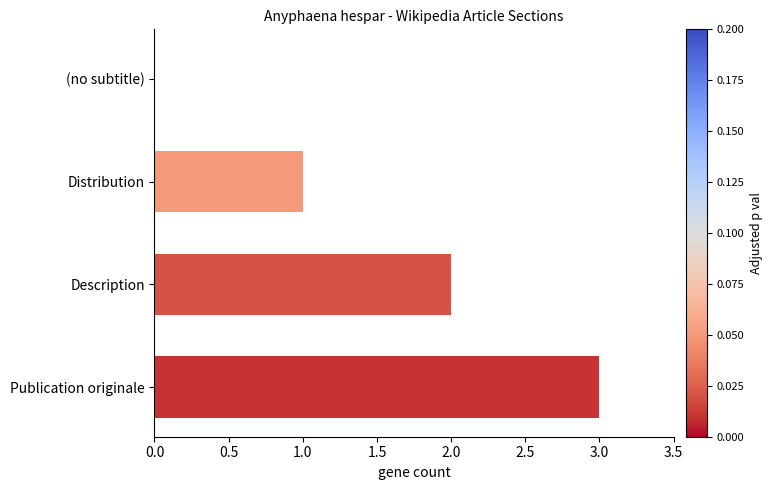

What is the sum of the values at Distribution and Publication originale?

4